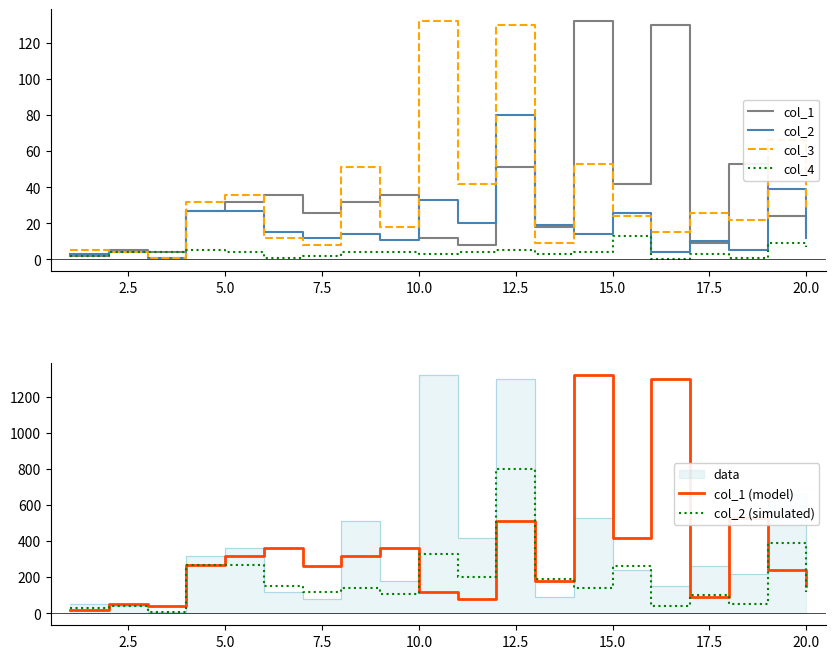

True or false: col_3 has more than 2 points higher than both neighbors.

True